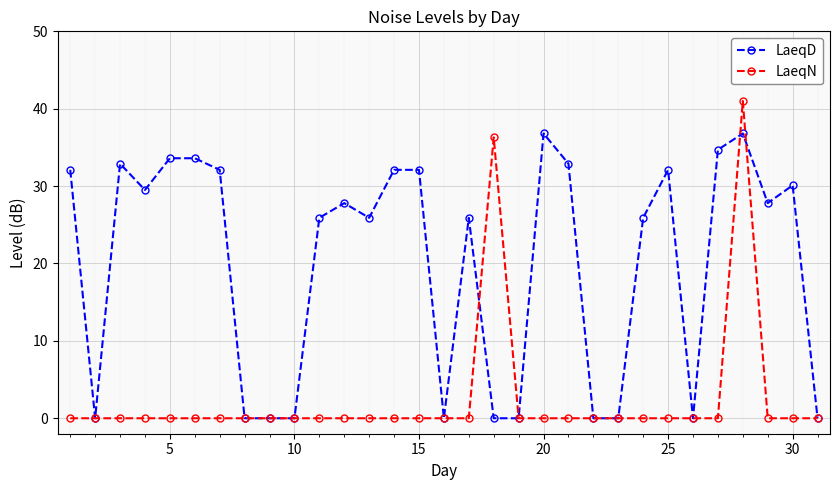

True or false: LaeqN and LaeqD intersect in this chart.

True